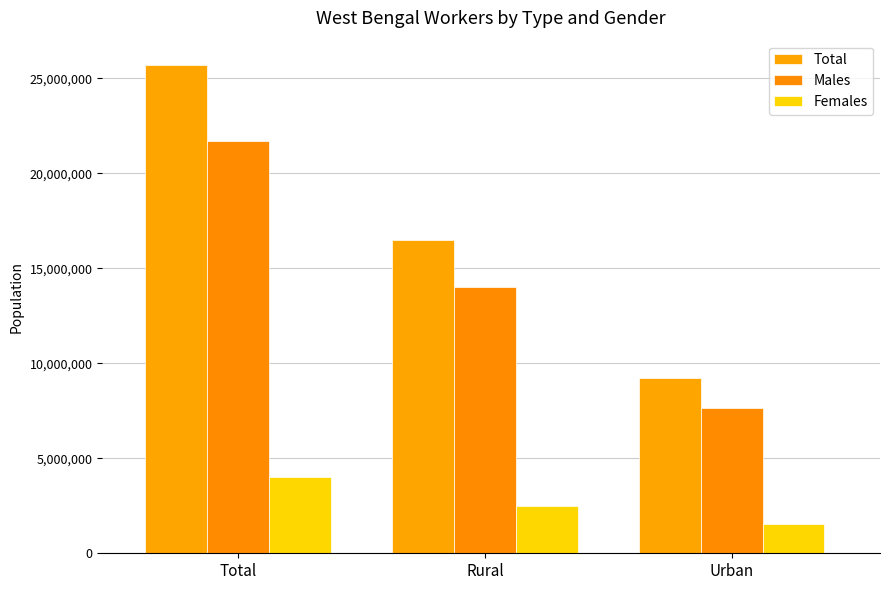

Reading left to right, transcribe all the data shown in this chart.

Total: 25693024	16492280	9200744
Males: 21684888	14021528	7663360
Females: 4008136	2470752	1537384